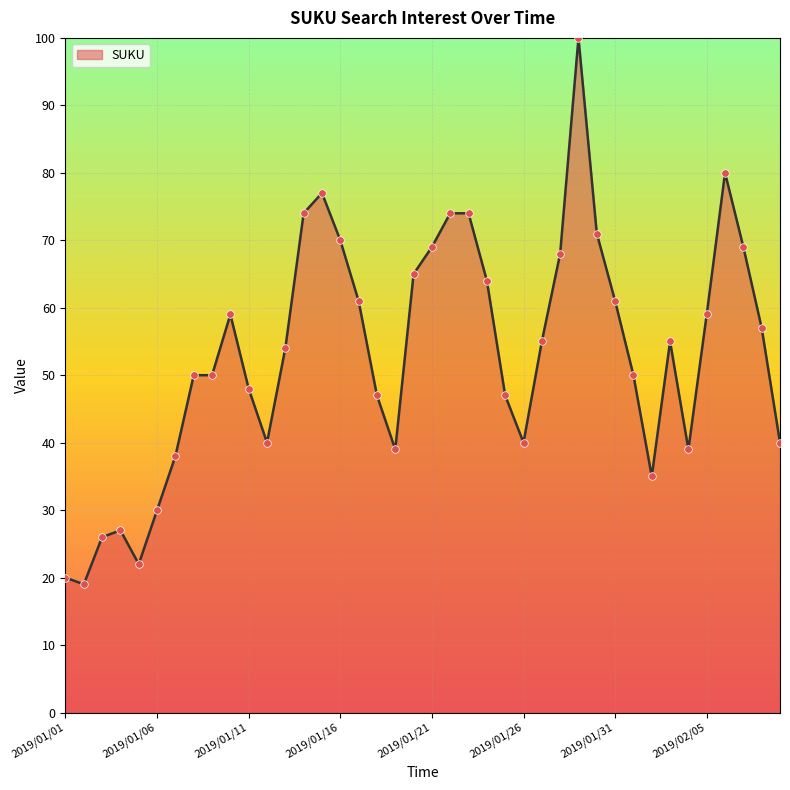

What is the minimum value shown in the chart?

19